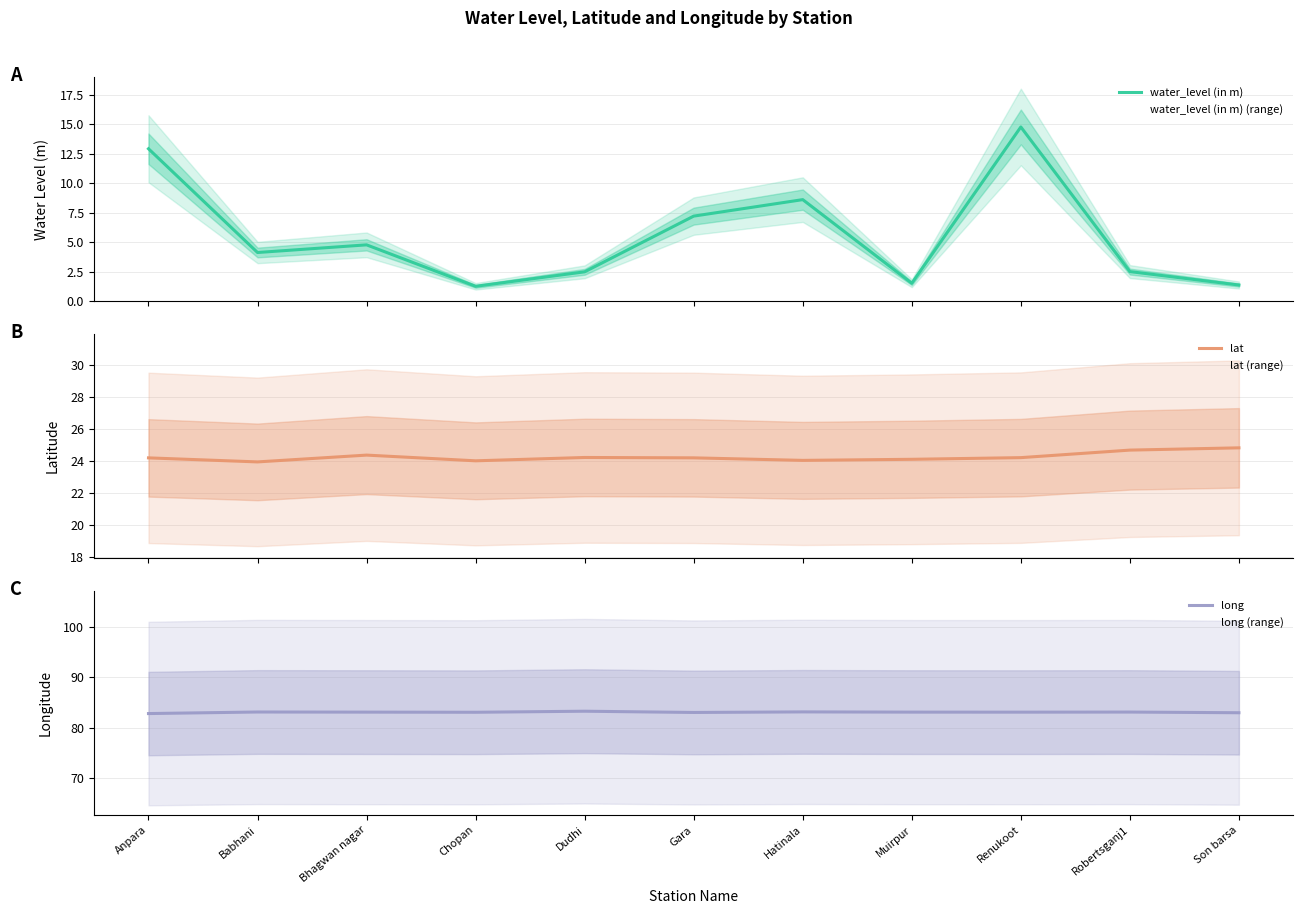

What are all the series names shown in the legend?

water_level (in m), lat, long